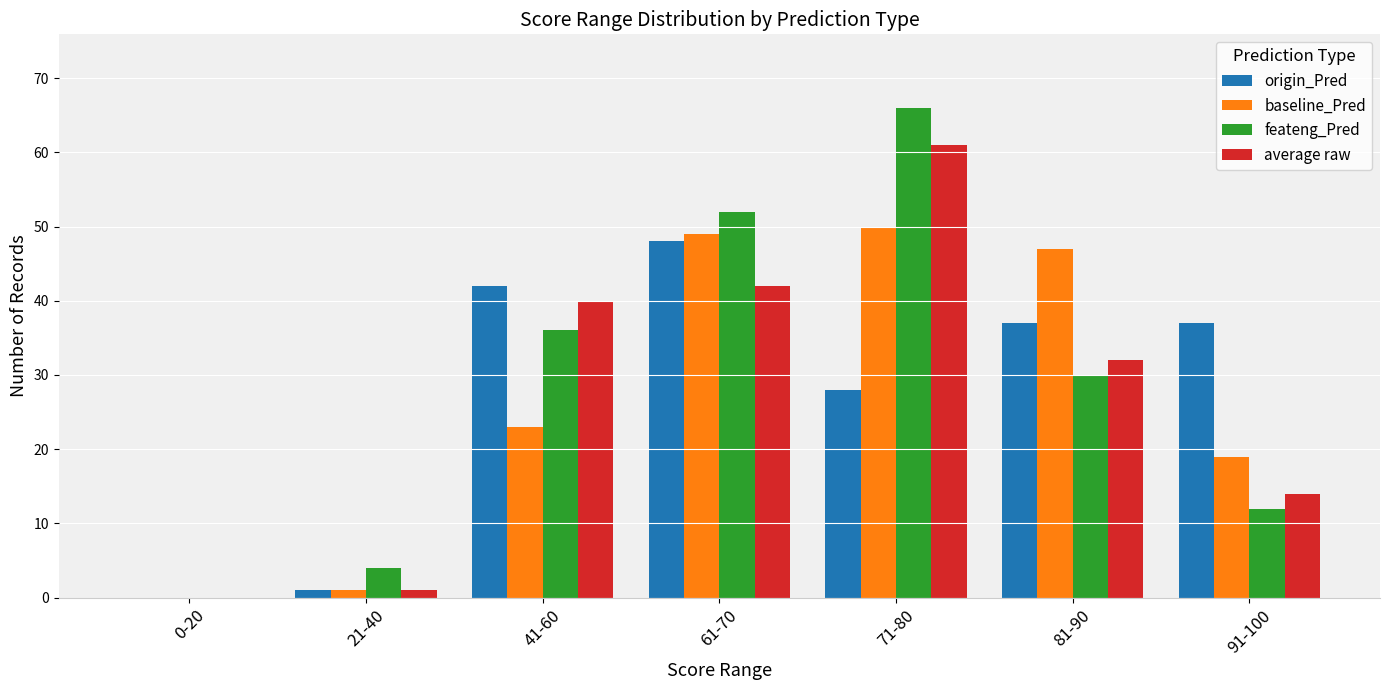

True or false: baseline_Pred has a value of 19 at 91-100.

True